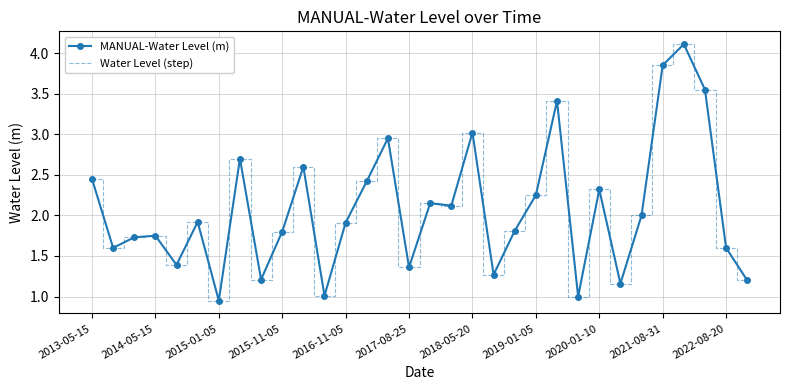

What is the maximum value shown in the chart?

4.1